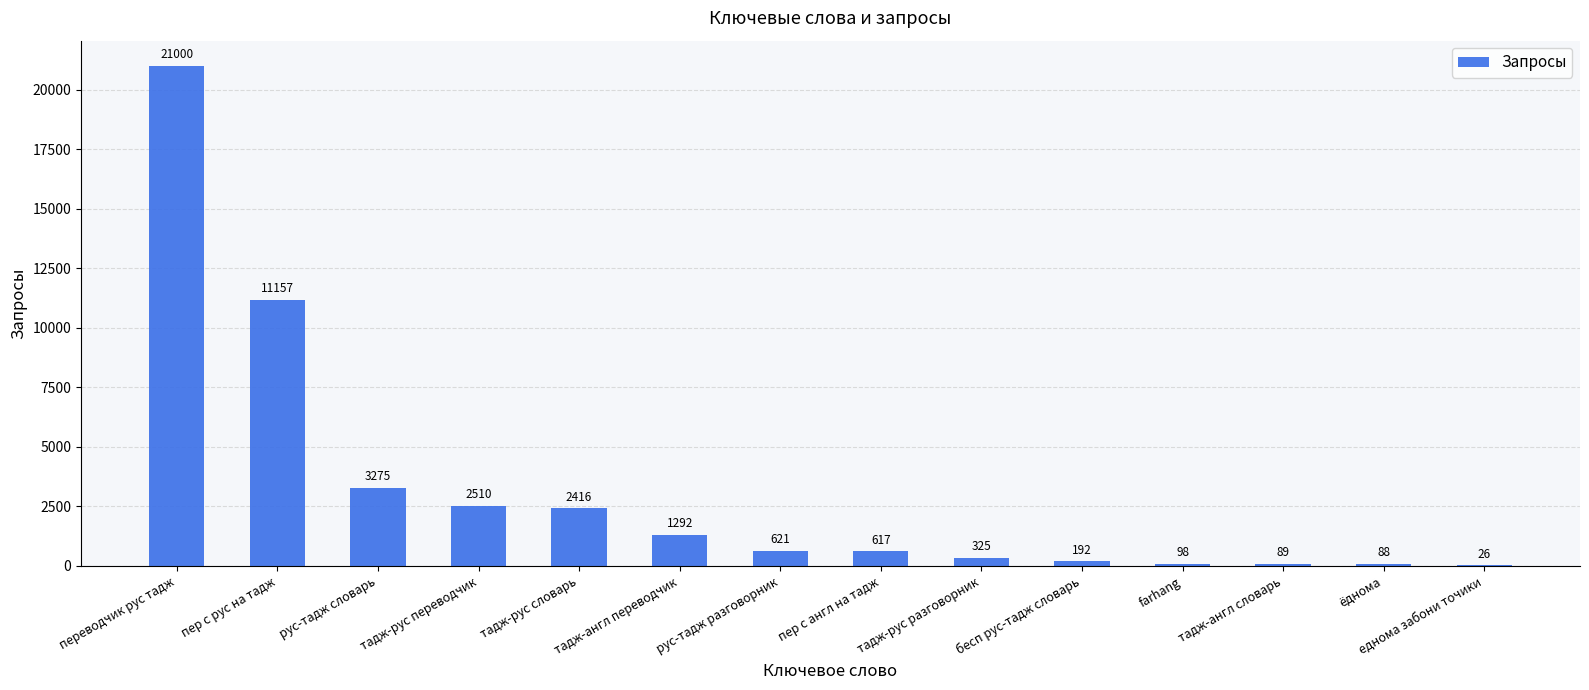

Approximately how many times larger is the value at farhang compared to тадж-англ словарь?

1.1